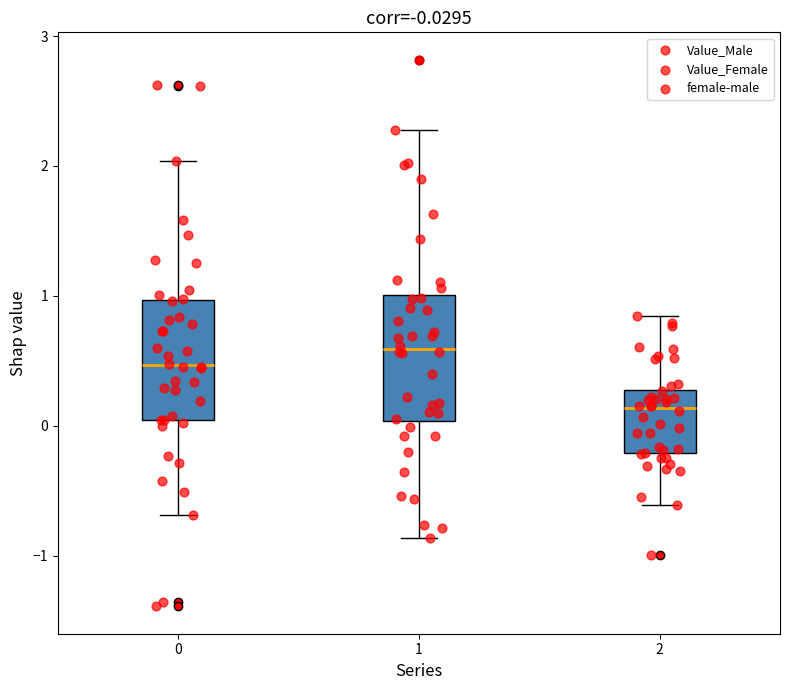

Which box's median line is the highest?

1